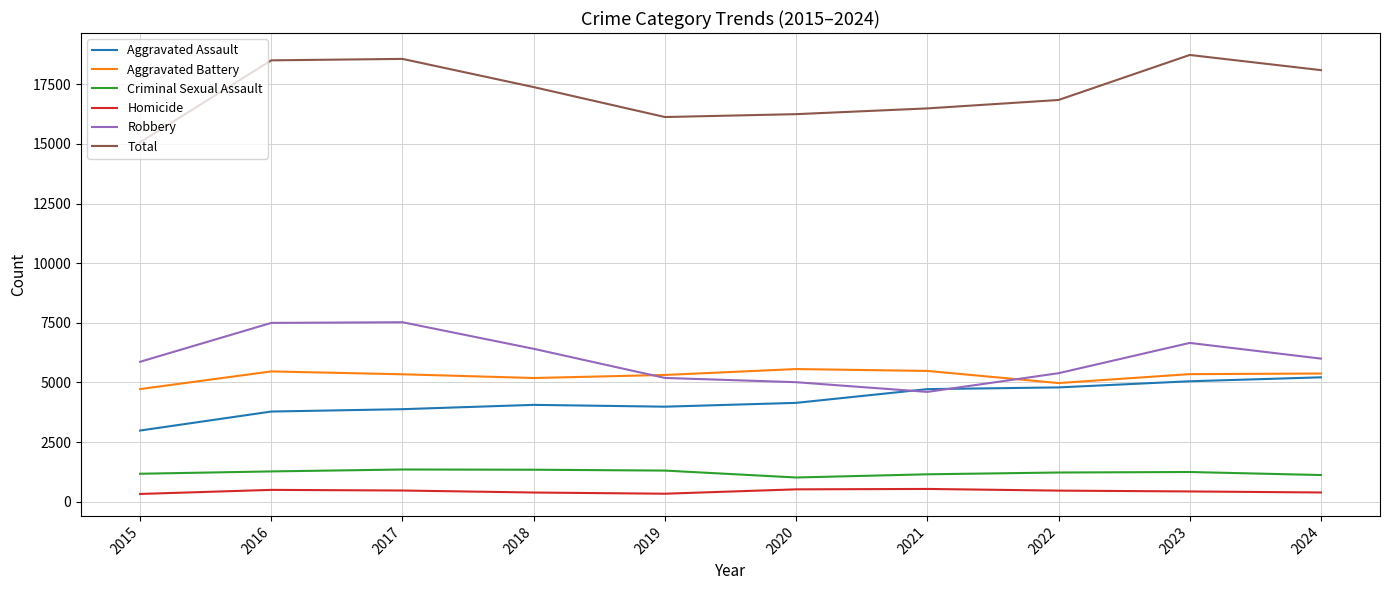

Which series has the largest total across all categories?

Total